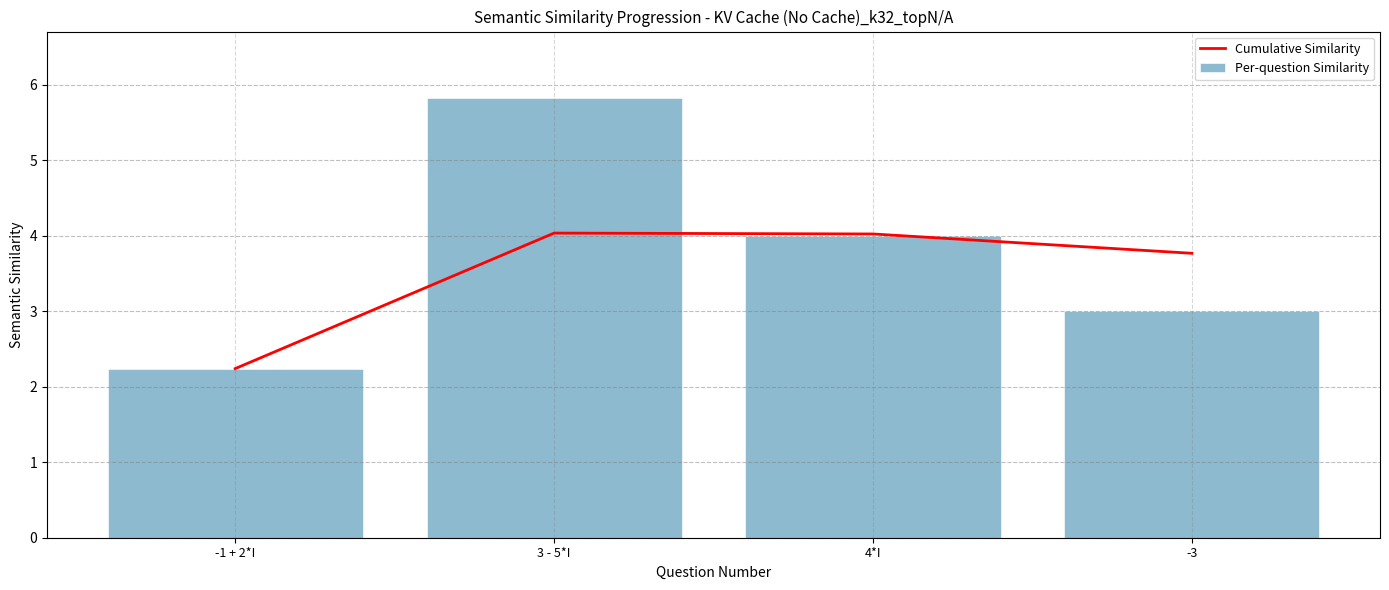

Between -3 and 3 - 5*I, which is larger?

3 - 5*I